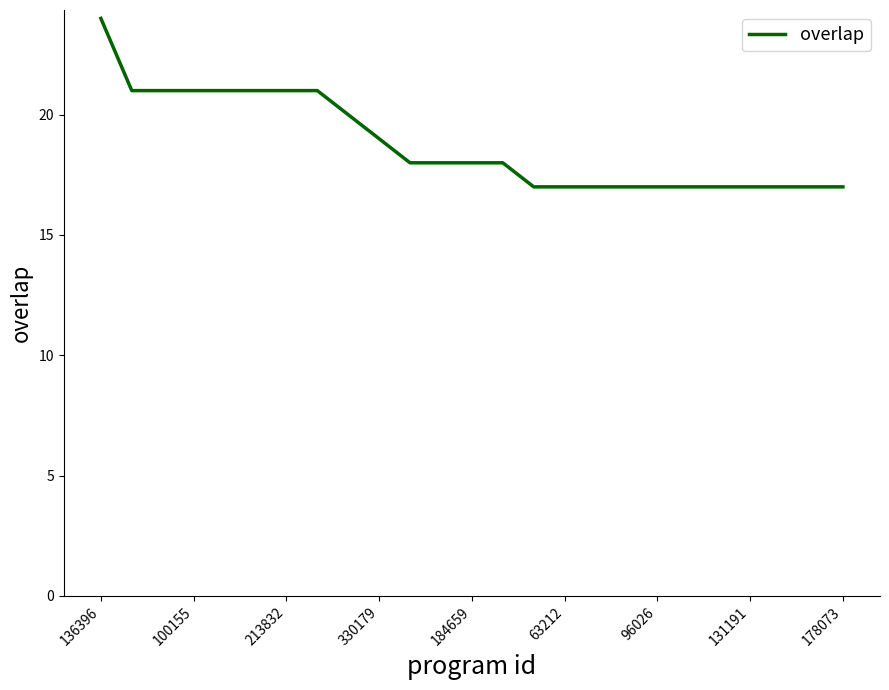

What is the minimum value shown in the chart?

17